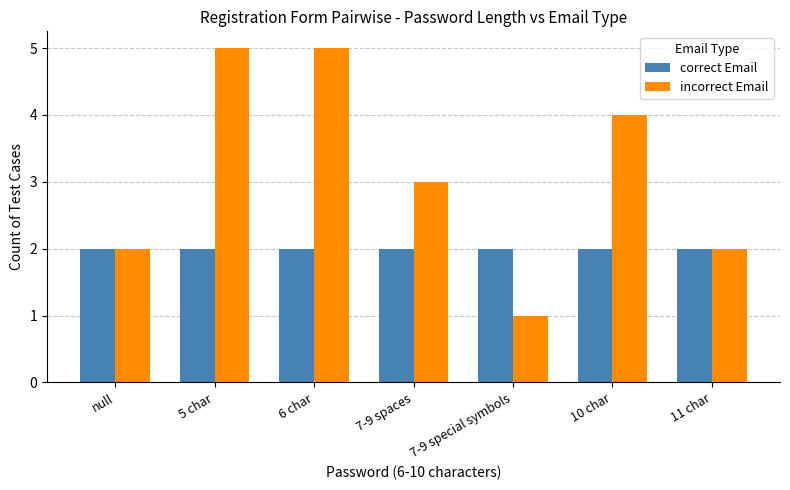

What is the lowest value of the correct Email series?

2